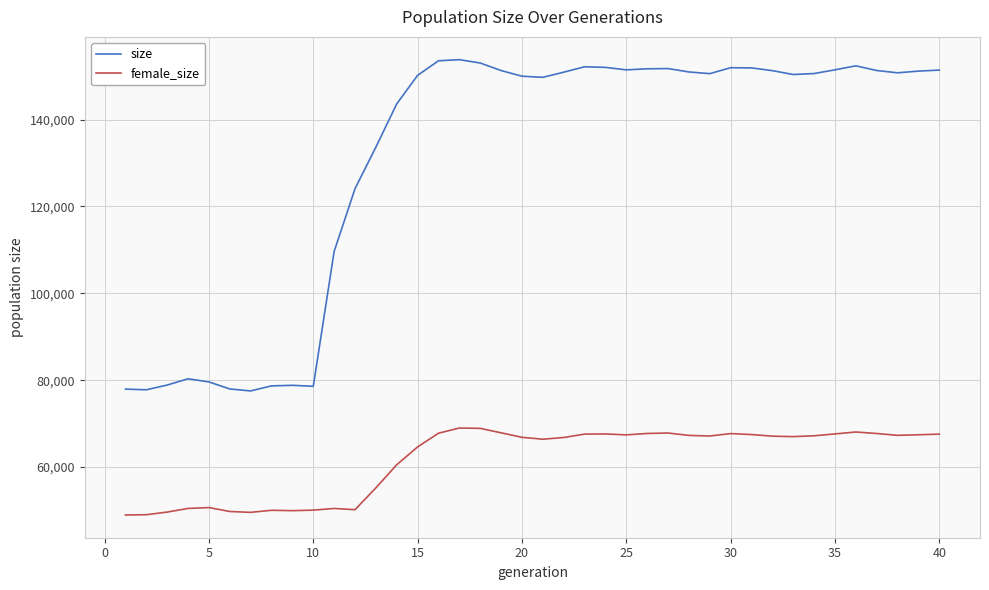

True or false: size and female_size cross at least once.

False